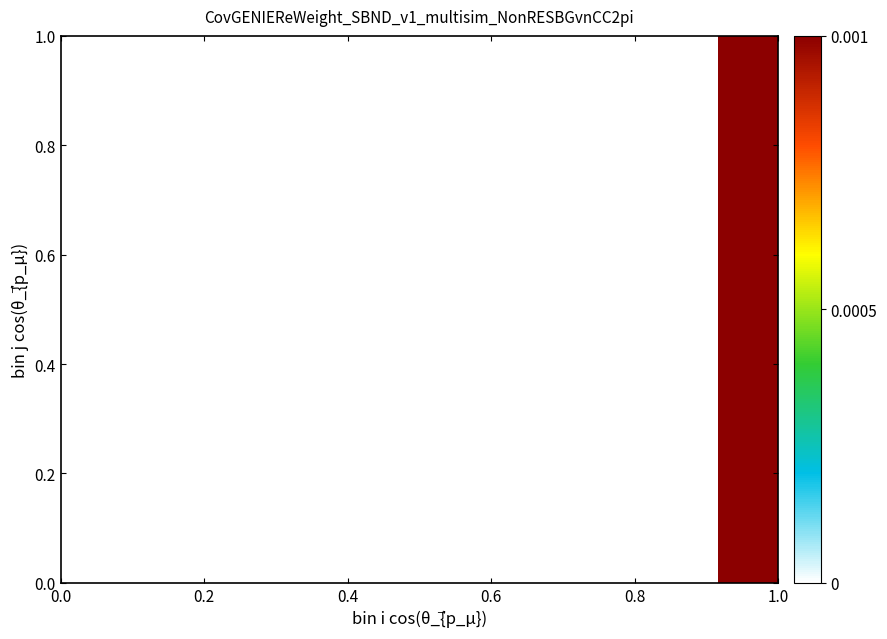

Count the number of categories in the chart.

12